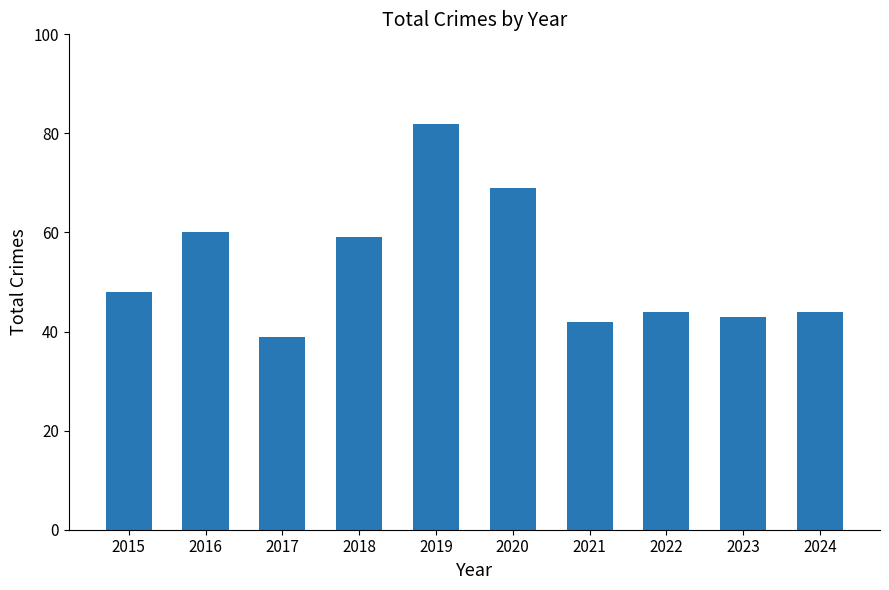

Reading left to right, list all the values displayed in this chart.

48	60	39	59	82	69	42	44	43	44